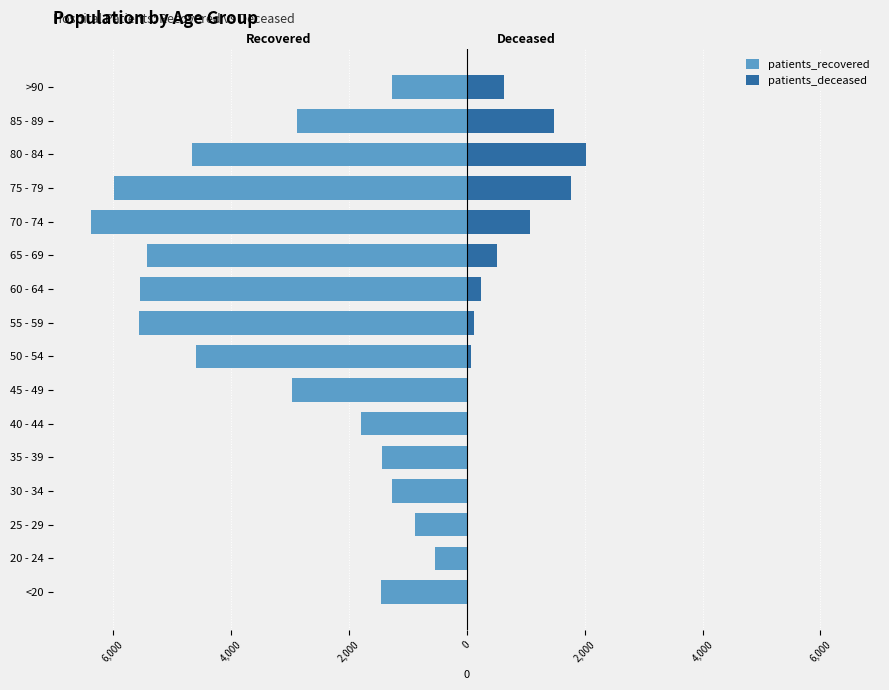

What is the difference between the maximum and second lowest values in the patients_deceased series?

2021